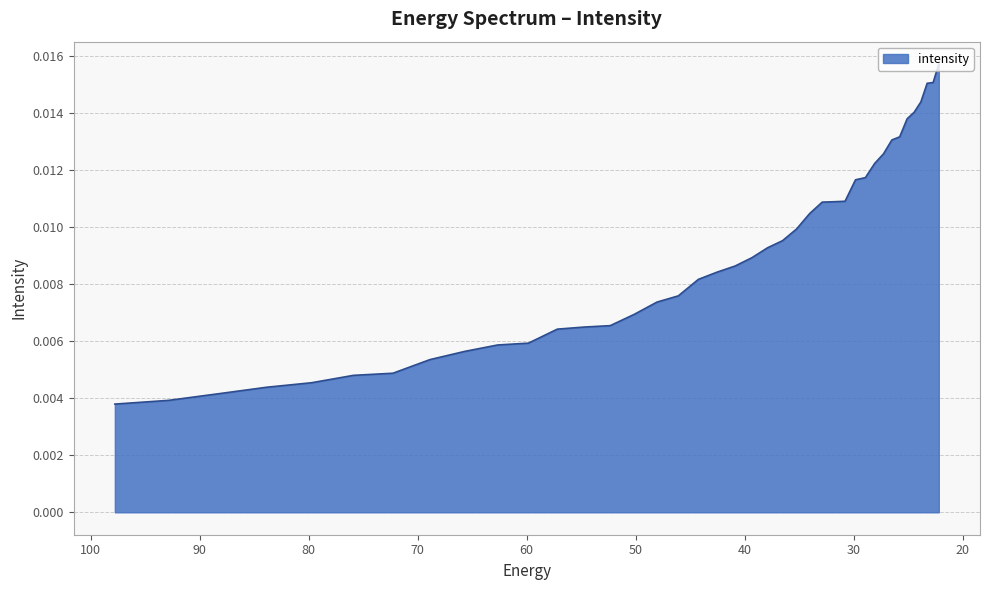

Rank the categories by value from highest to lowest.

22.215462, 22.734882, 23.282911, 23.861408, 24.472345, 25.117828, 25.800108, 26.521572, 27.284779, 28.092442, 28.947456, 29.85292, 30.812122, 31.828575, 32.906017, 34.04844, 35.260098, 36.545517, 37.909534, 39.357292, 40.894283, 42.52636, 44.25976, 46.10113, 48.057564, 50.136597, 52.346306, 54.69525, 57.19261, 59.848106, 62.672165, 65.67586, 68.87099, 72.27017, 75.88682, 79.735245, 83.8307, 88.18945, 92.828835, 97.76732